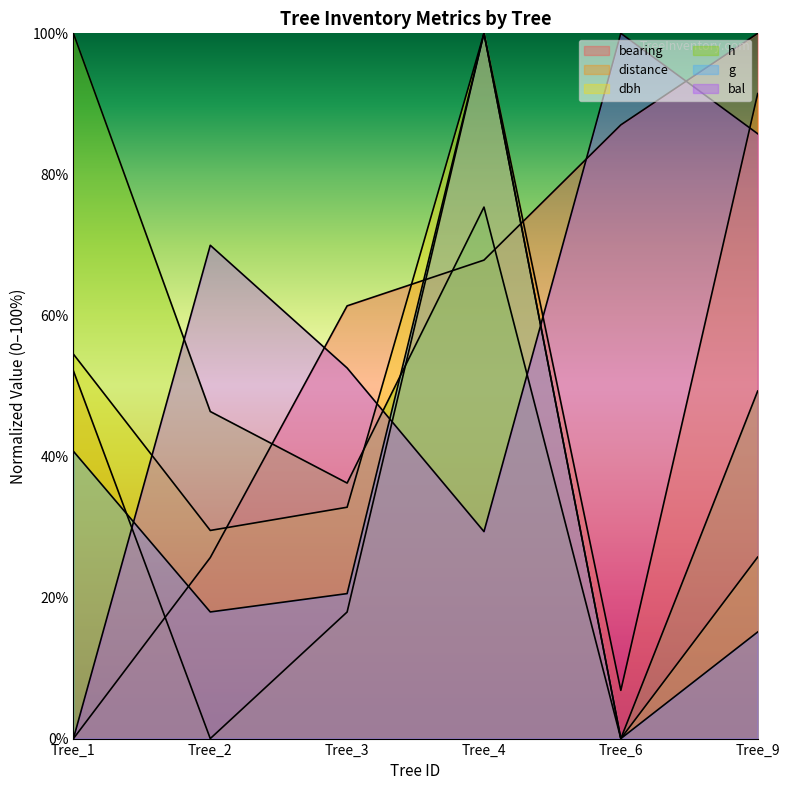

True or false: dbh and bearing cross at least once.

True